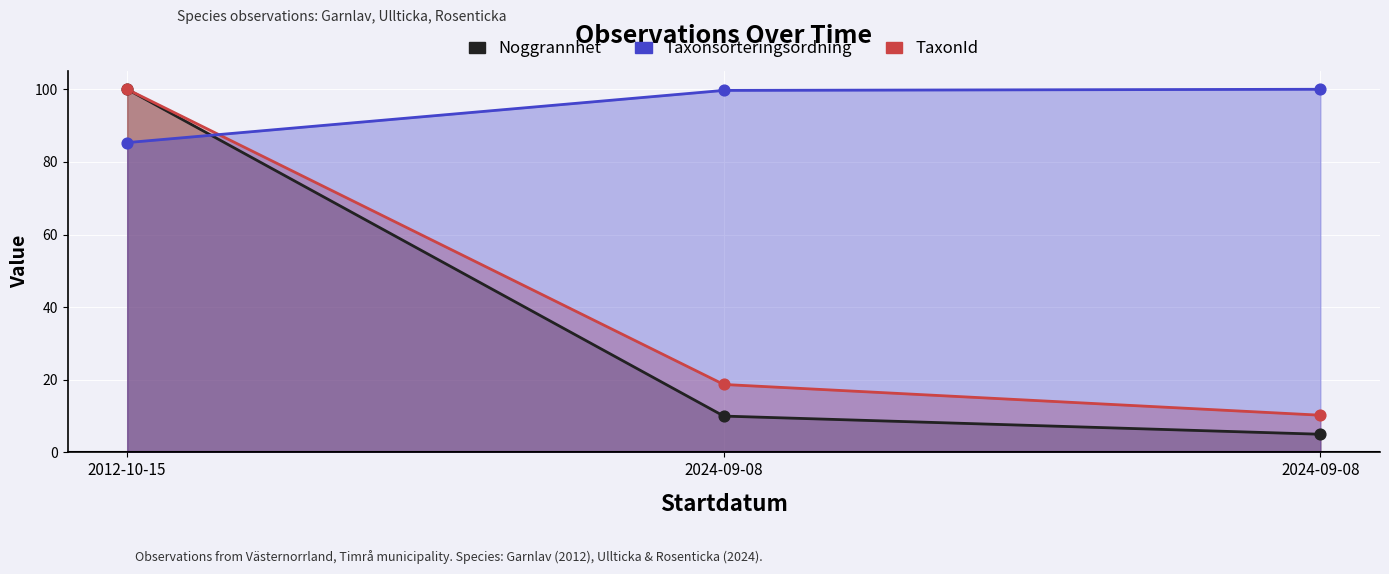

Which series has the largest total across all categories?

Id